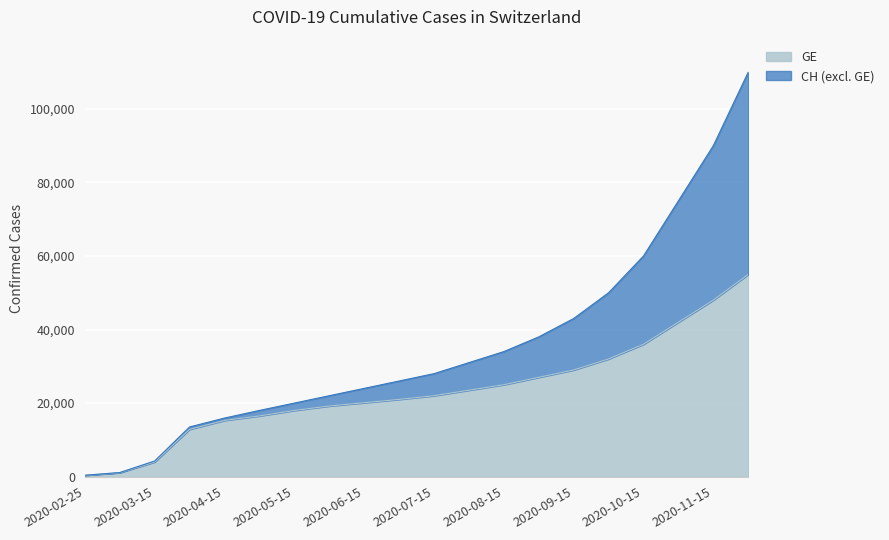

List the labels in order of GE value, smallest first.

2020-02-25, 2020-03-01, 2020-03-15, 2020-04-01, 2020-04-15, 2020-05-01, 2020-05-15, 2020-06-01, 2020-06-15, 2020-07-01, 2020-07-15, 2020-08-01, 2020-08-15, 2020-09-01, 2020-09-15, 2020-10-01, 2020-10-15, 2020-11-01, 2020-11-15, 2020-12-01